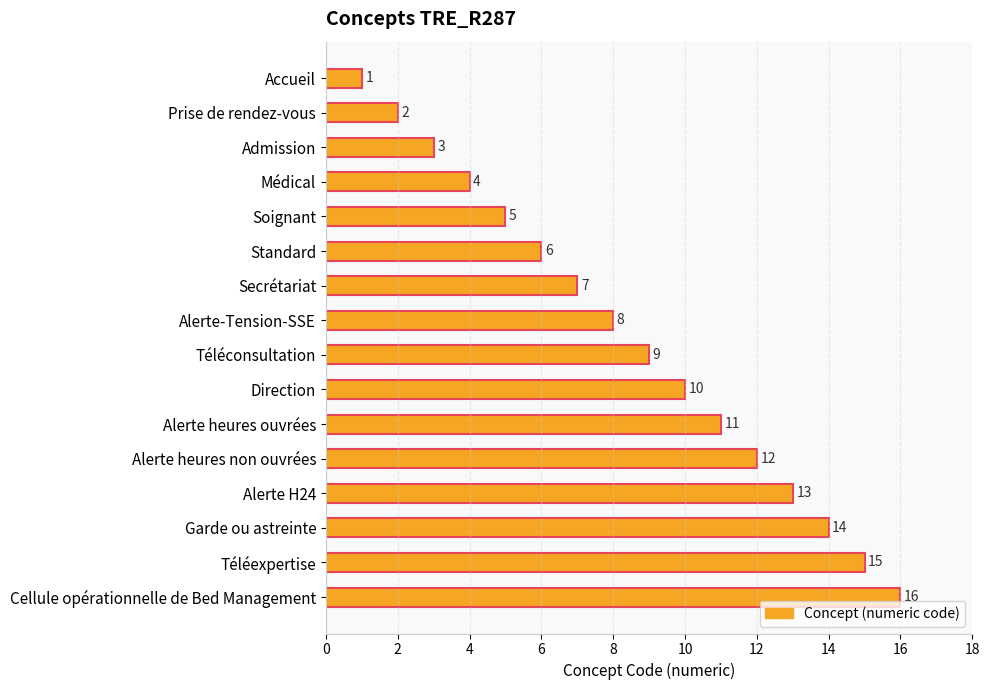

Rank the categories by value from lowest to highest.

Accueil, Prise de rendez-vous, Admission, Médical, Soignant, Standard, Secrétariat, Alerte-Tension-SSE, Téléconsultation, Direction, Alerte heures ouvrées, Alerte heures non ouvrées, Alerte H24, Garde ou astreinte, Téléexpertise, Cellule opérationnelle de Bed Management